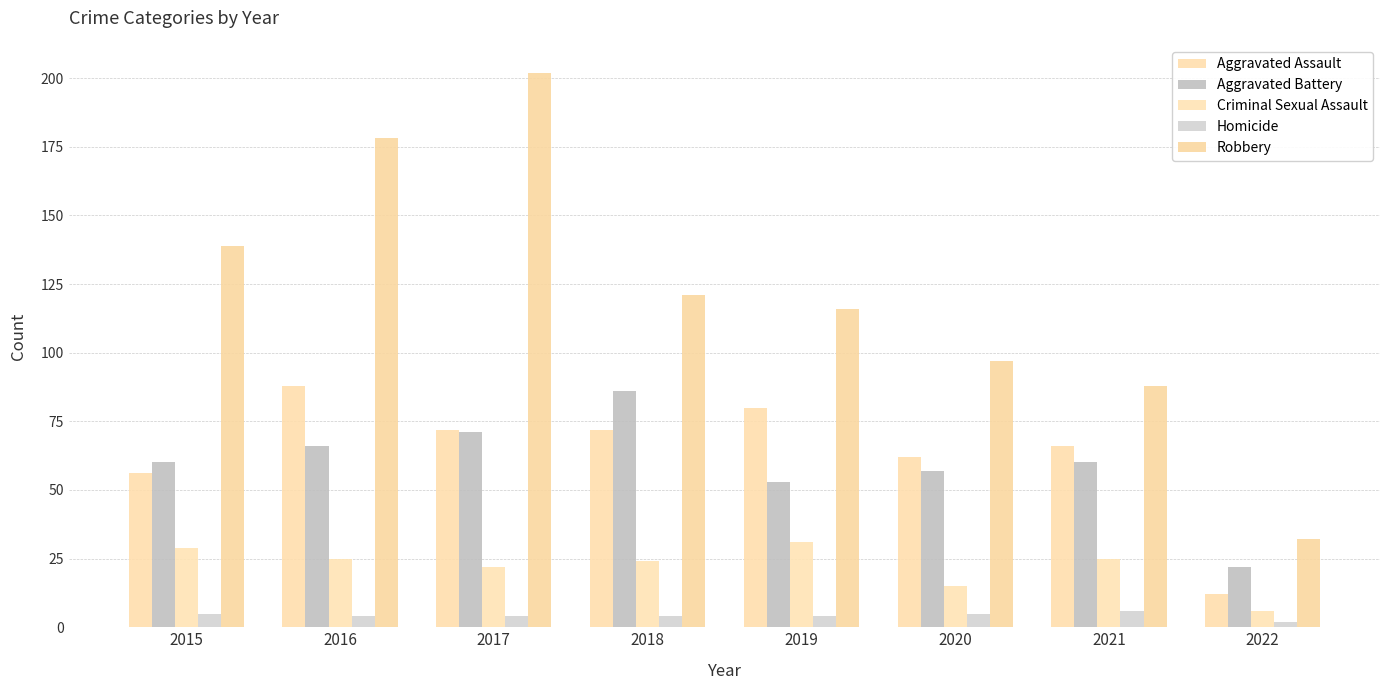

How many categories are shown in the chart?

8